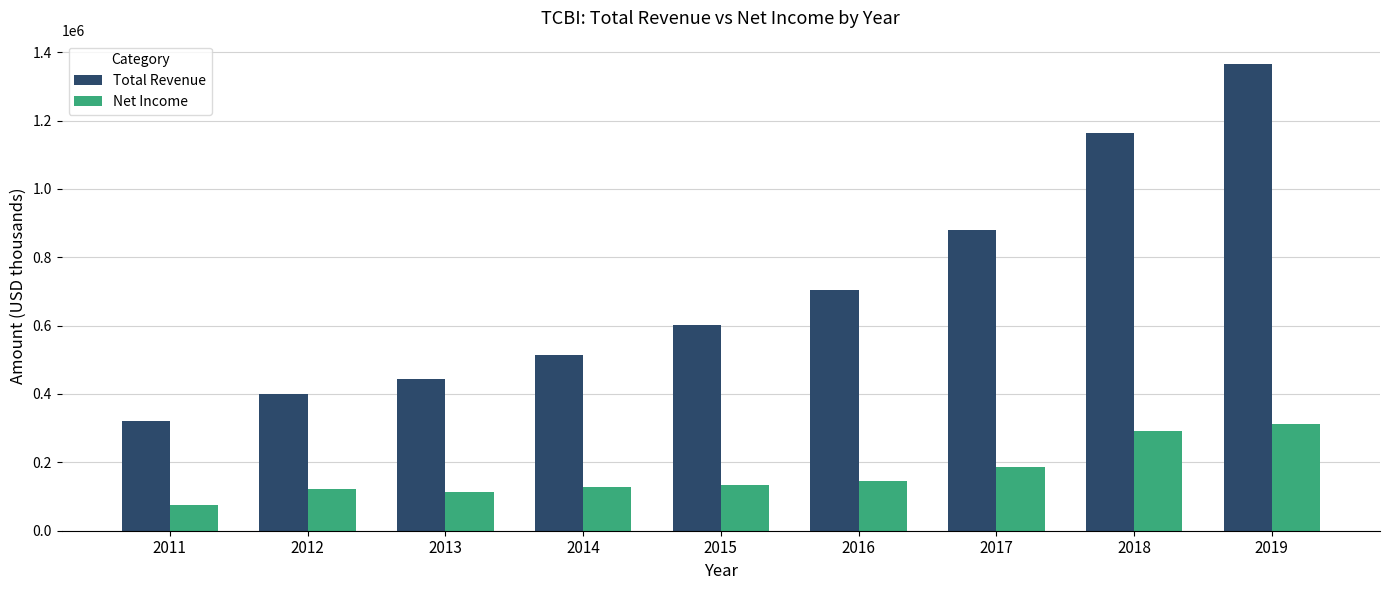

Rank the series by their maximum value, from highest to lowest.

Total Revenue, Net Income